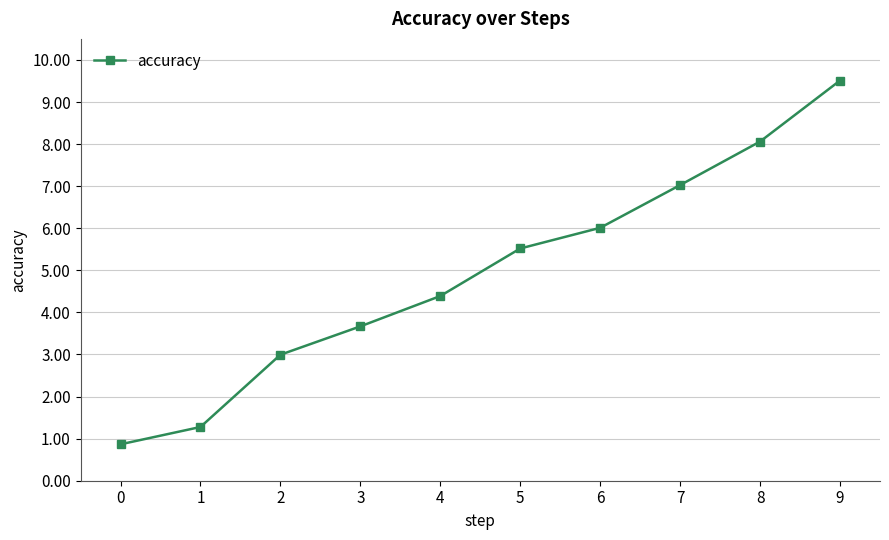

What is the smallest value displayed?

0.9